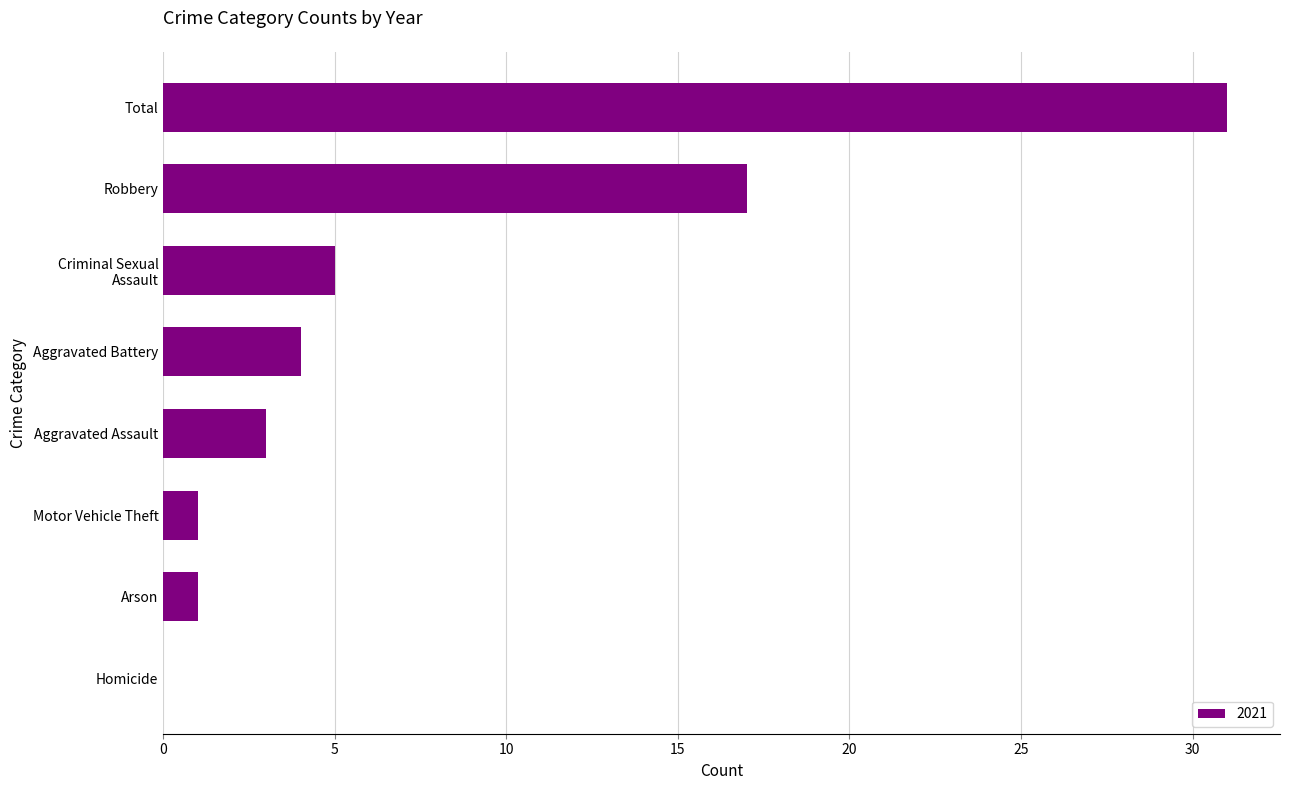

What is the greatest value displayed?

31